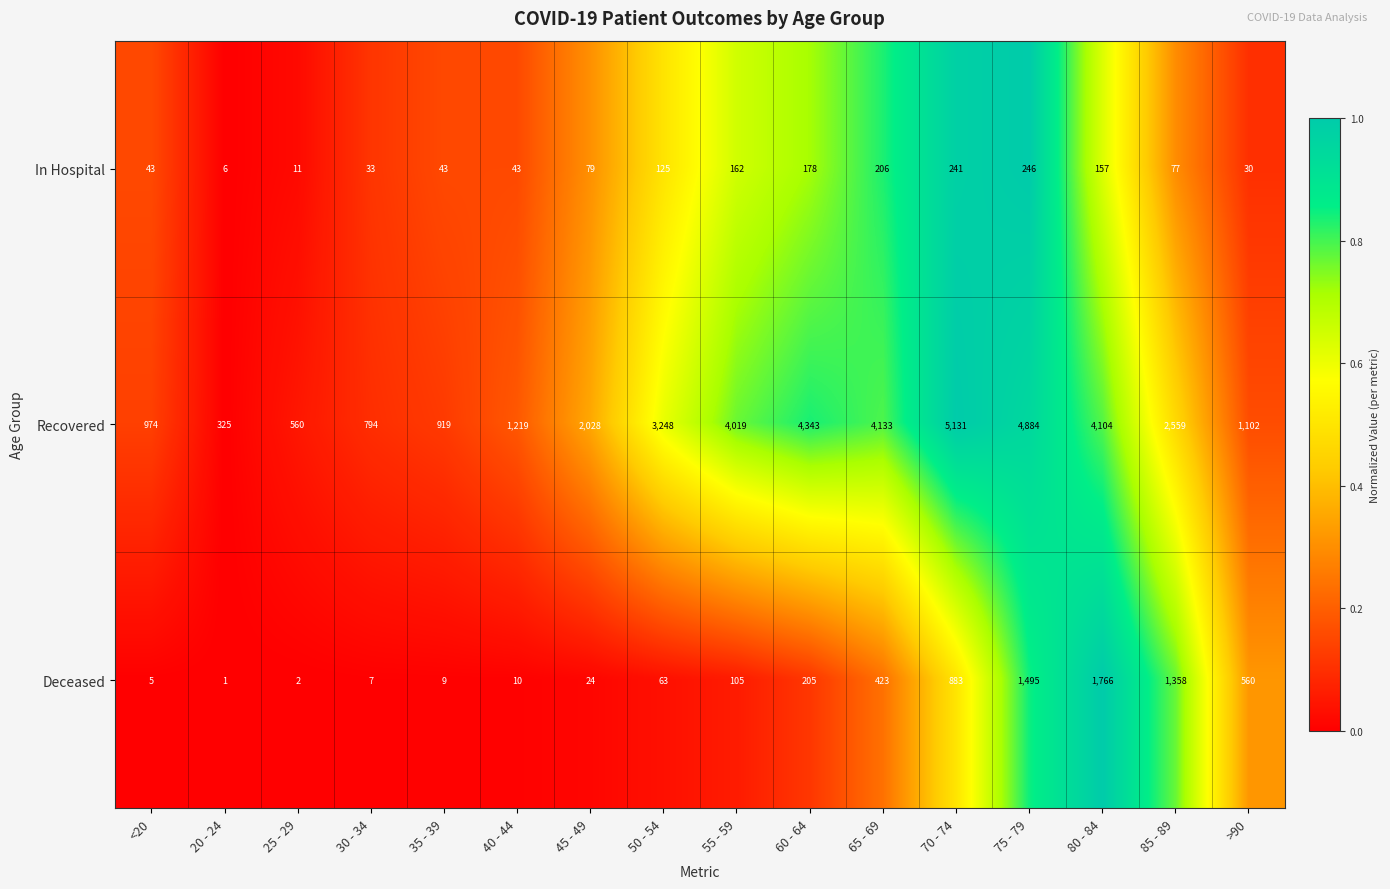

Count the number of data series in this chart.

3